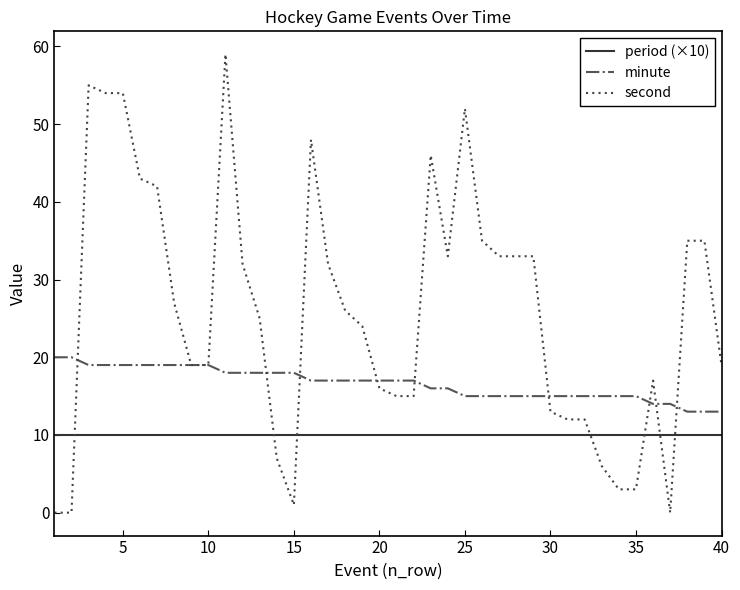

Reading left to right, extract all data points from this chart.

period (×10): 10	10	10	10	10	10	10	10	10	10	10	10	10	10	10	10	10	10	10	10	10	10	10	10	10	10	10	10	10	10	10	10	10	10	10	10	10	10	10	10
minute: 20	20	19	19	19	19	19	19	19	19	18	18	18	18	18	17	17	17	17	17	17	17	16	16	15	15	15	15	15	15	15	15	15	15	15	14	14	13	13	13
second: 0	0	55	54	54	43	42	27	19	19	59	32	25	7	1	48	32	26	24	16	15	15	46	33	52	35	33	33	33	13	12	12	6	3	3	17	0	35	35	19